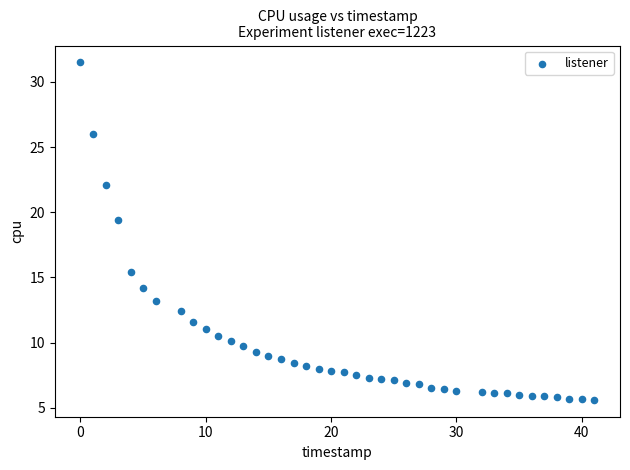

What is the range of X values (max minus min)?

41.0